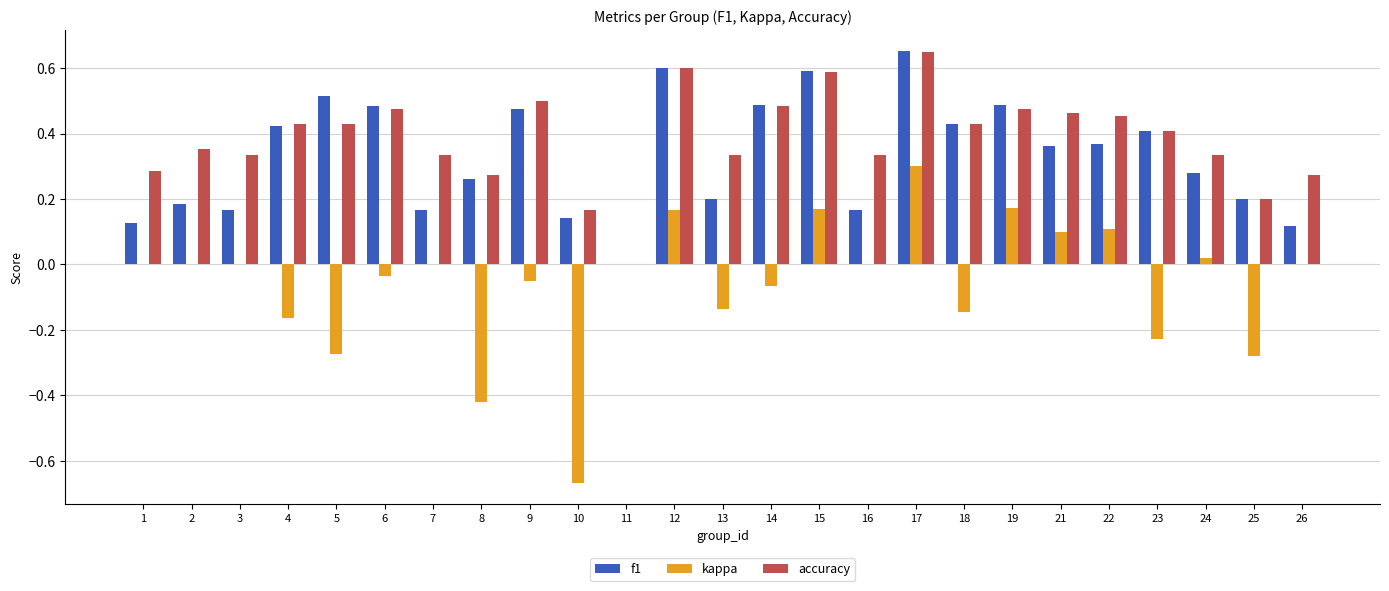

What is the total value across all series at 19?

1.1